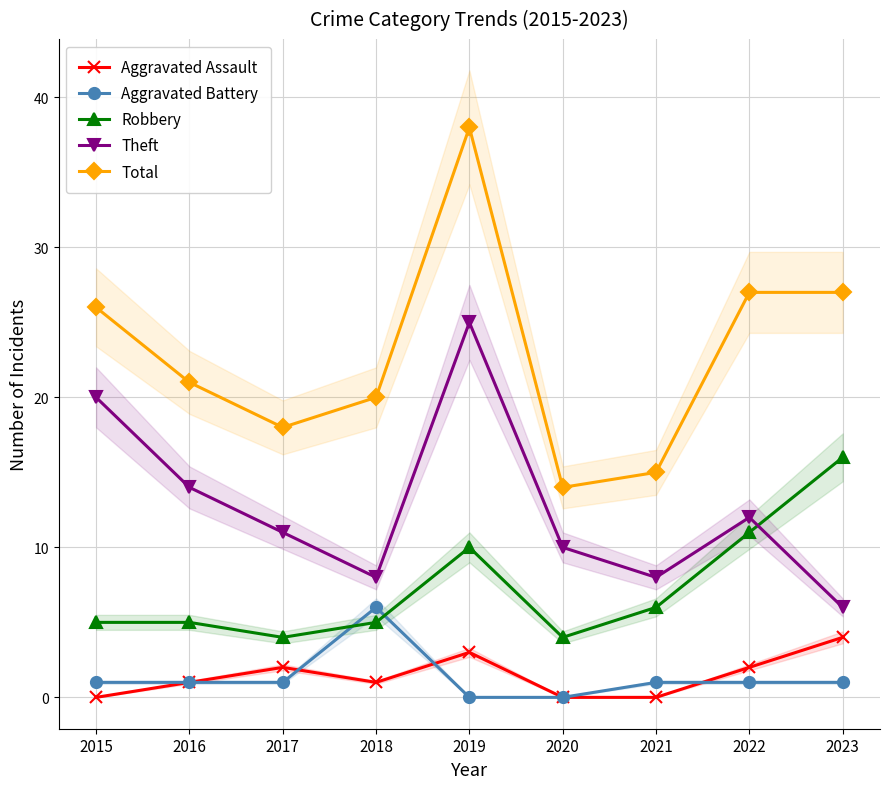

Which category has the lowest value across all series?

2015